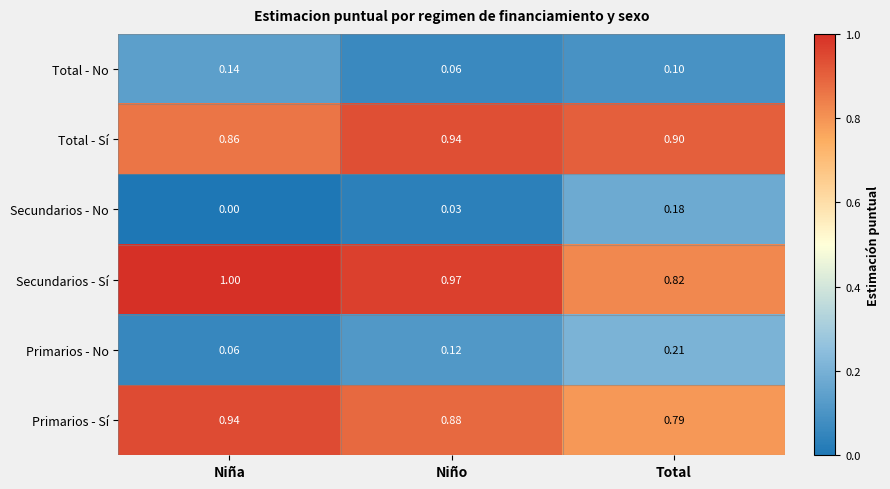

At Total, list the series in order from largest to smallest.

Total - Sí, Secundarios - Sí, Primarios - Sí, Primarios - No, Secundarios - No, Total - No